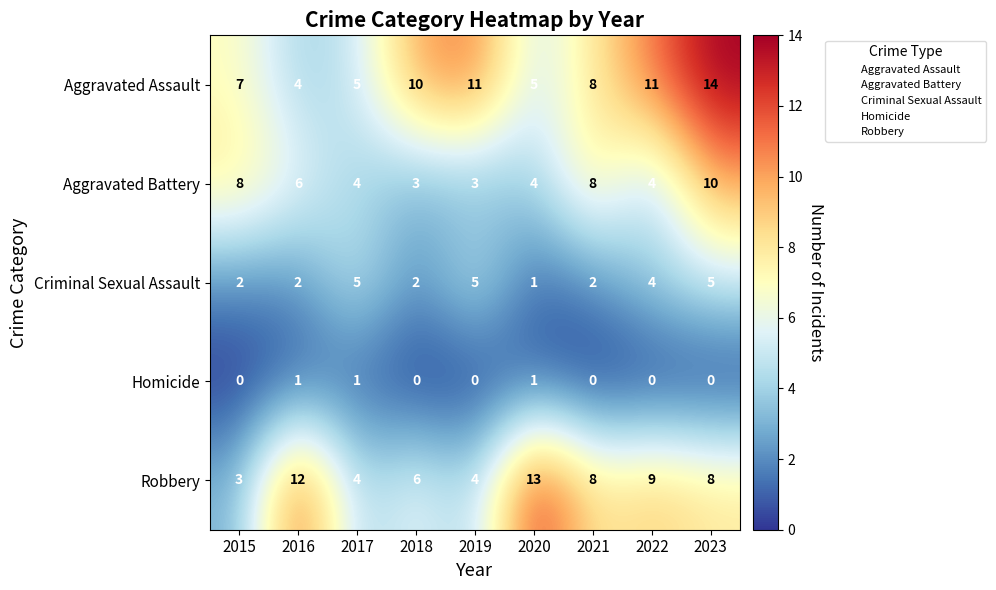

What is the sum of all Homicide values?

3